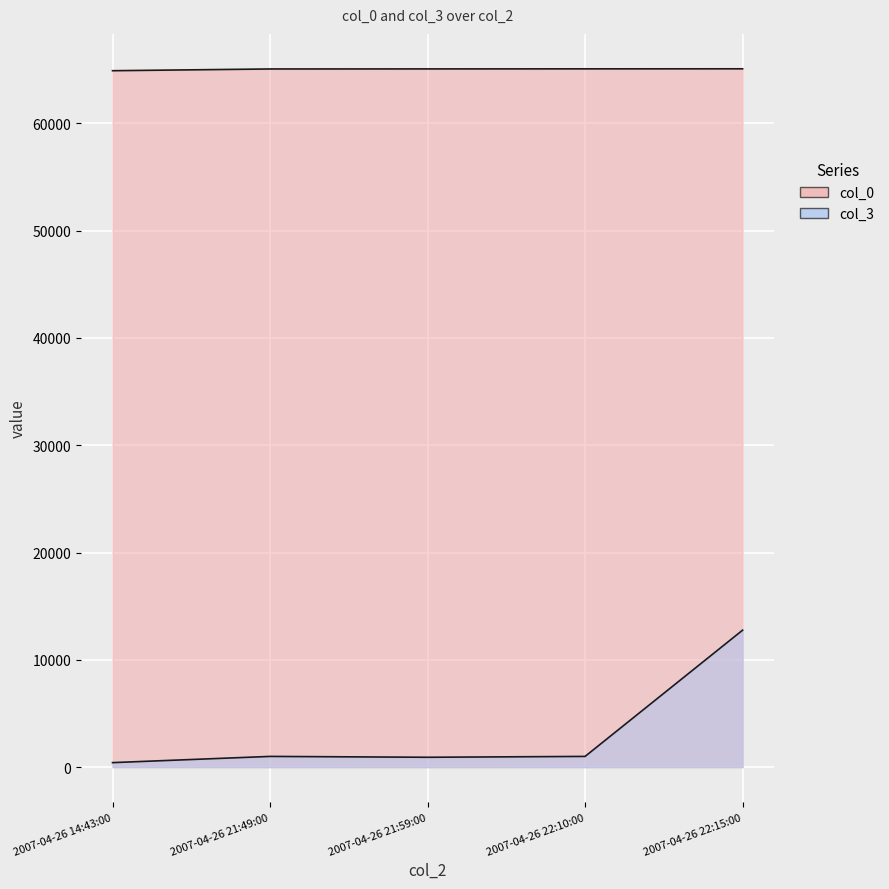

List the series in order of their overall mean, lowest first.

col_3, col_0